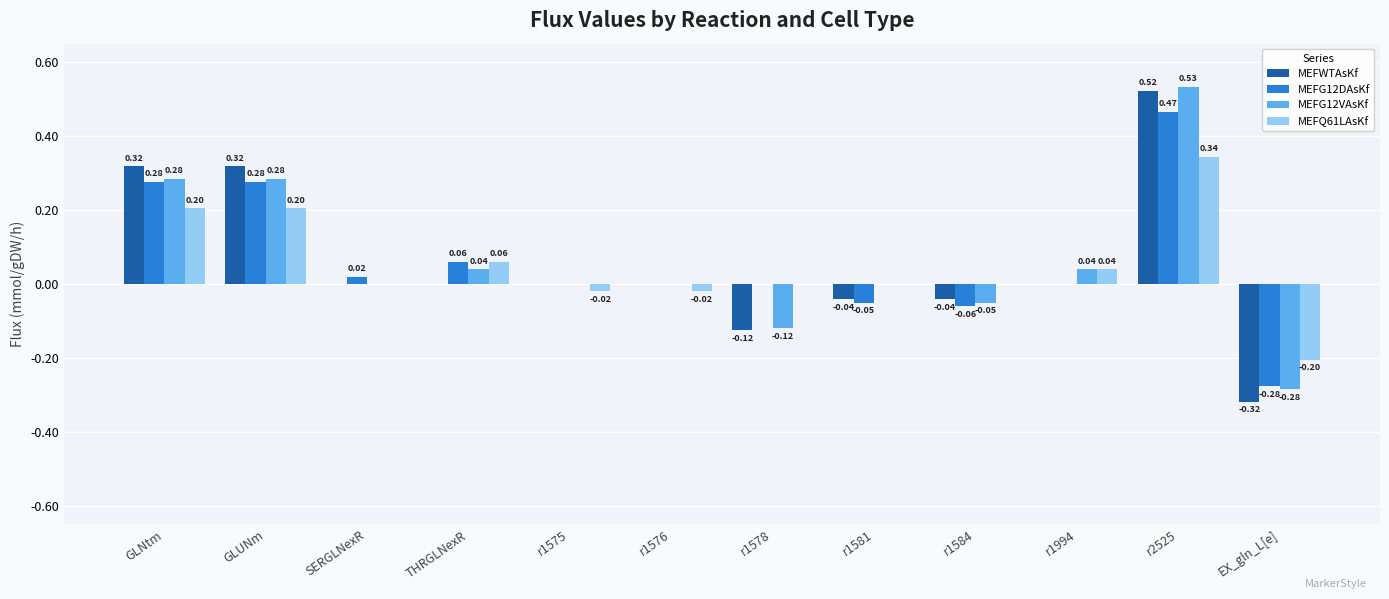

What is the total value across all series at GLNtm?

1.1